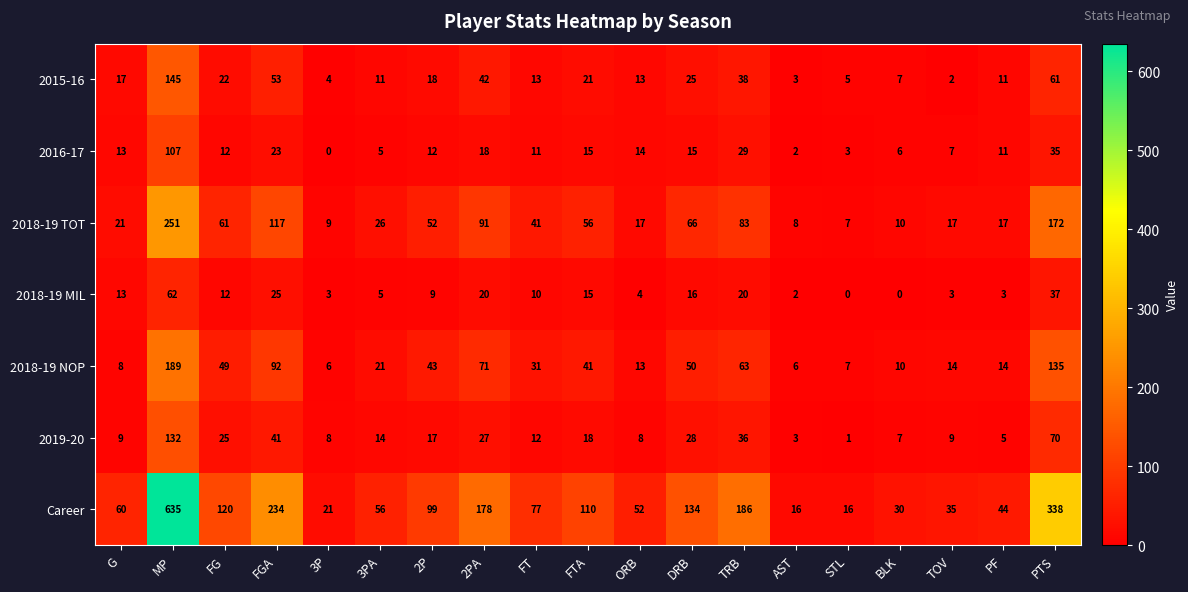

The 2018-19 NOP series shows 4 at G. True or false?

False